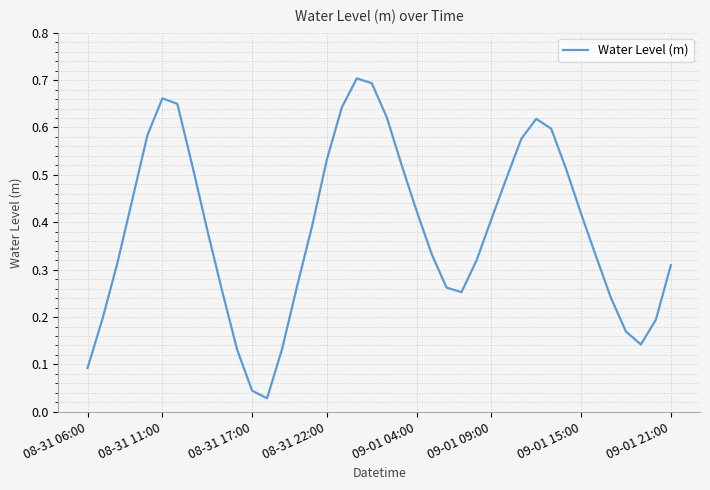

What is the average value?

0.4